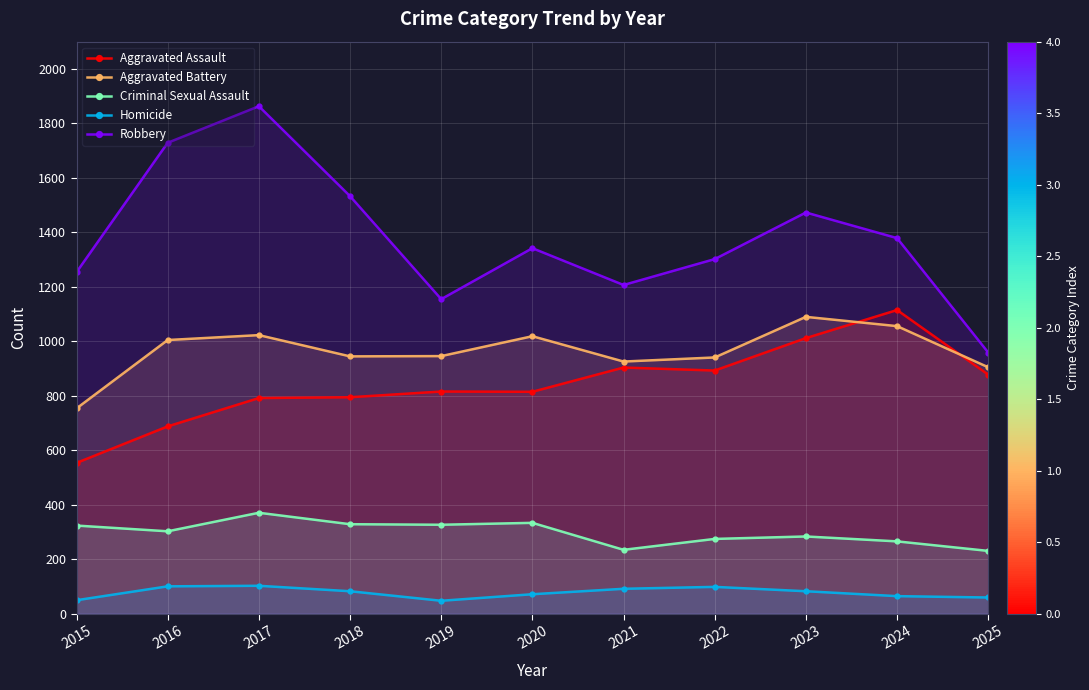

Rank the series at 2022 from highest to lowest value.

Robbery, Aggravated Battery, Aggravated Assault, Criminal Sexual Assault, Homicide